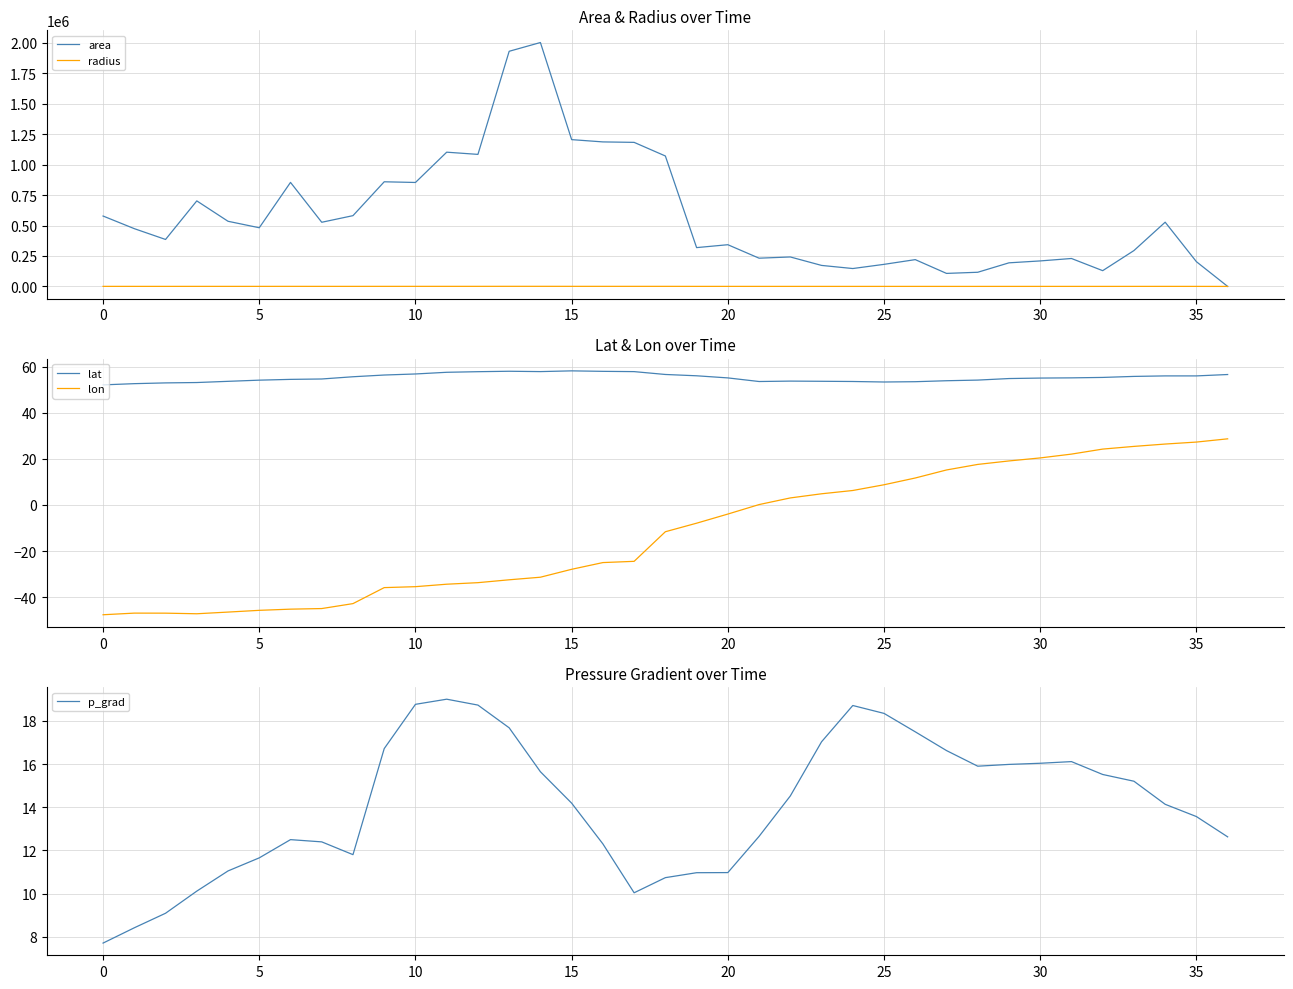

True or false: lon has a value of -12.6 at 15.

False